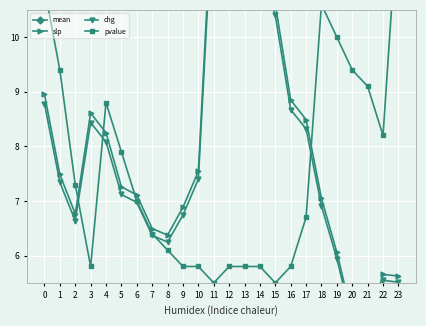

True or false: chg has more than 2 interior local peaks.

True